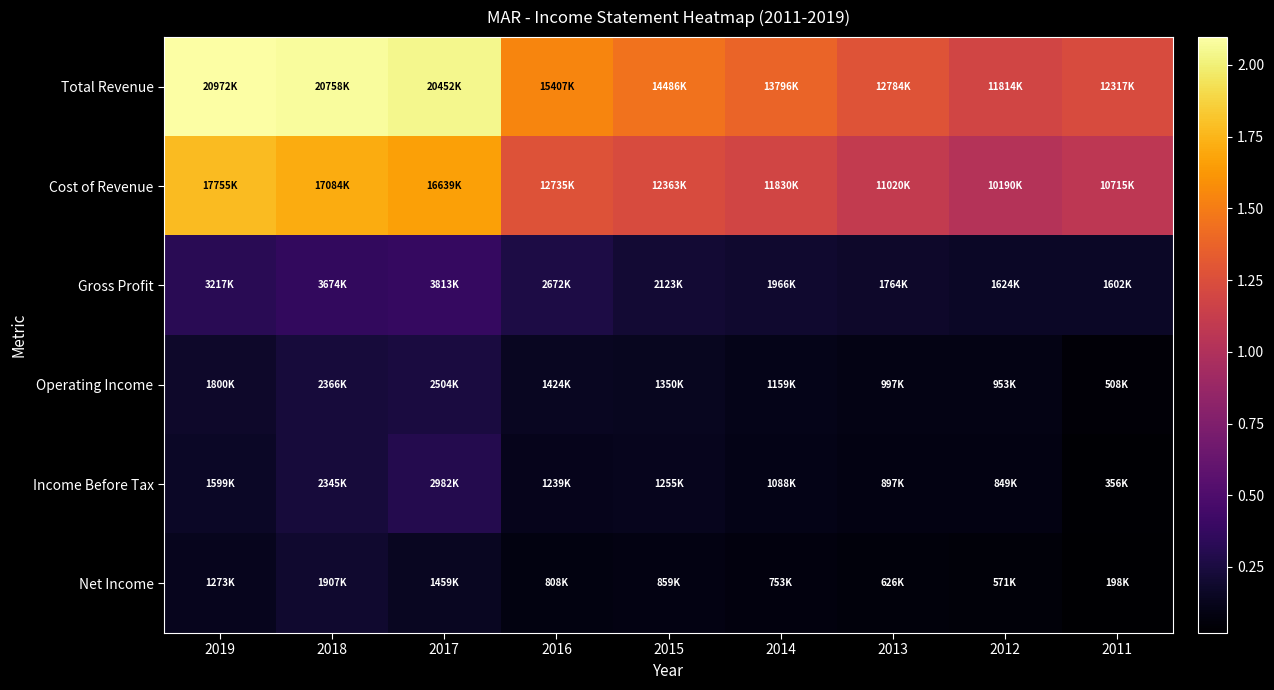

Reading left to right, transcribe all the data shown in this chart.

Total Revenue: 2019=20972000	2018=20758000	2017=20452000	2016=15407000	2015=14486000	2014=13796000	2013=12784000	2012=11814000	2011=12317000
Cost of Revenue: 2019=17755000	2018=17084000	2017=16639000	2016=12735000	2015=12363000	2014=11830000	2013=11020000	2012=10190000	2011=10715000
Gross Profit: 2019=3217000	2018=3674000	2017=3813000	2016=2672000	2015=2123000	2014=1966000	2013=1764000	2012=1624000	2011=1602000
Operating Income: 2019=1800000	2018=2366000	2017=2504000	2016=1424000	2015=1350000	2014=1159000	2013=997000	2012=953000	2011=508000
Income Before Tax: 2019=1599000	2018=2345000	2017=2982000	2016=1239000	2015=1255000	2014=1088000	2013=897000	2012=849000	2011=356000
Net Income: 2019=1273000	2018=1907000	2017=1459000	2016=808000	2015=859000	2014=753000	2013=626000	2012=571000	2011=198000